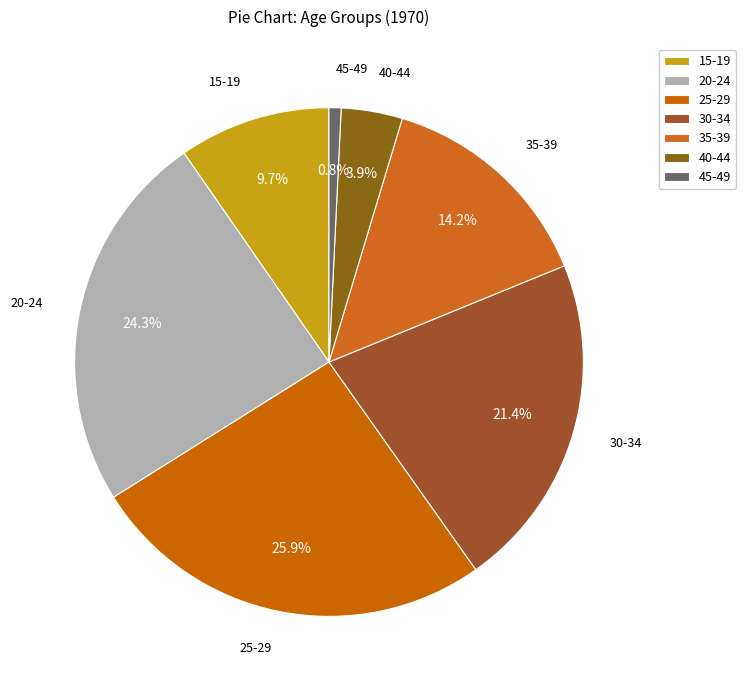

Which has a higher value, 30-34 or 20-24?

20-24